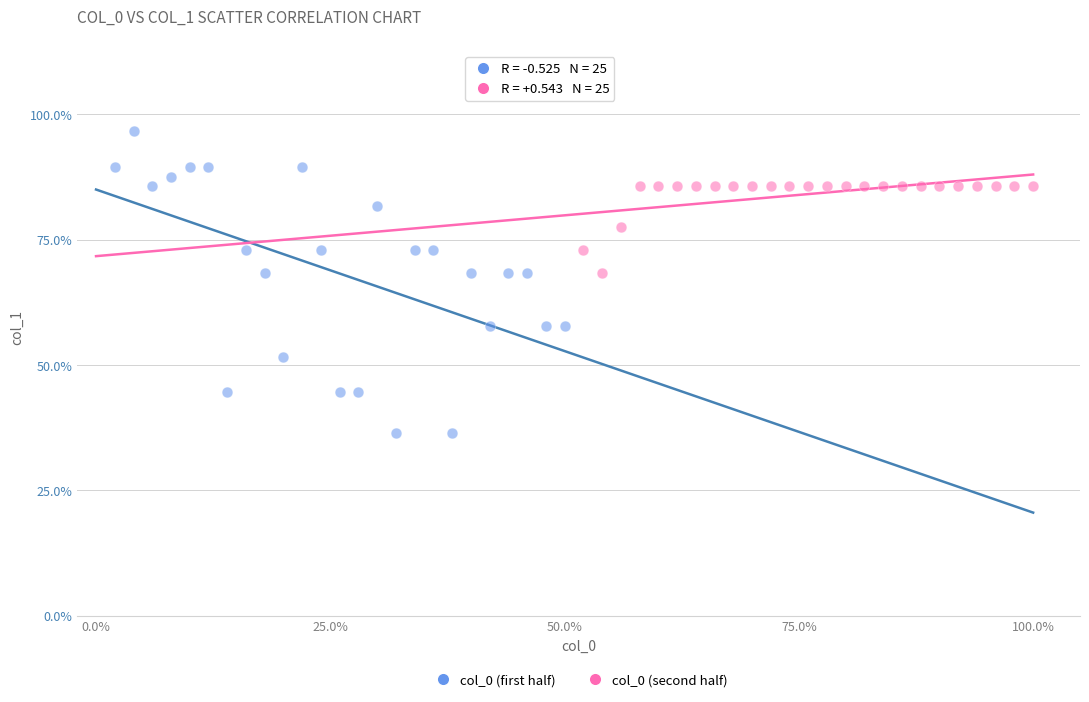

Which series reaches the minimum Y coordinate?

col_0 (first half)